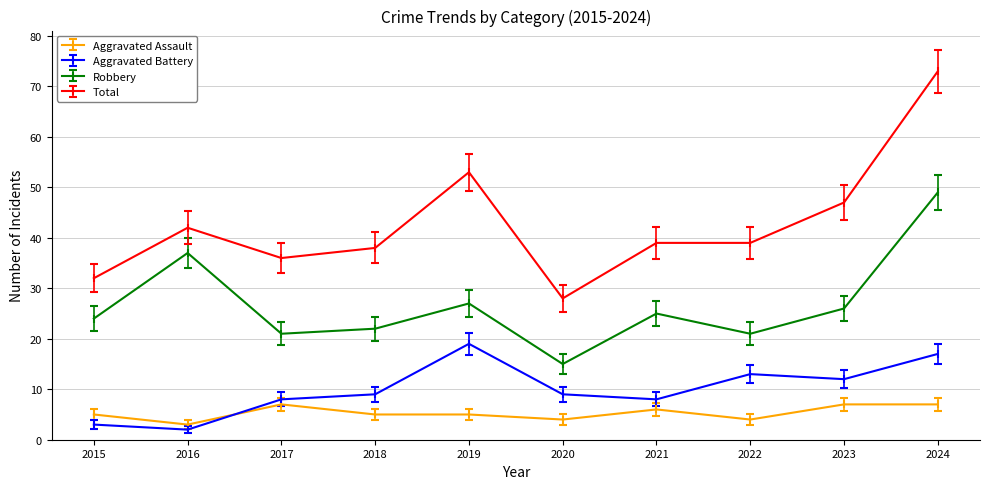

Is this an area chart (filled region under the line)?

No